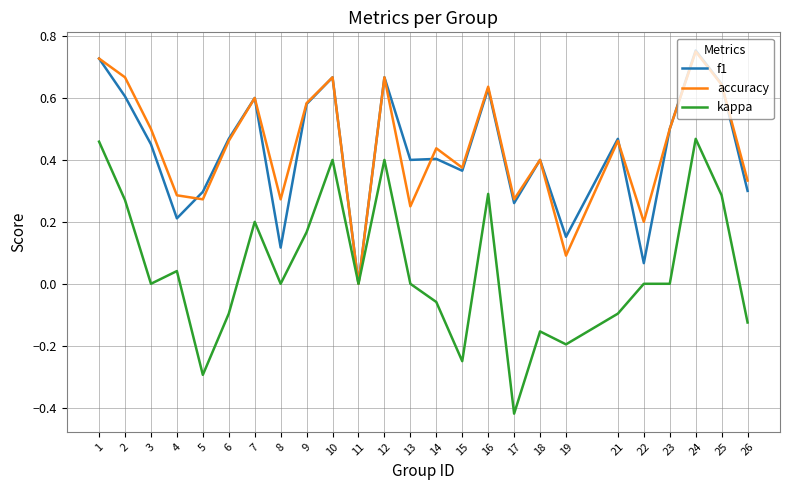

Count the number of categories in the chart.

25